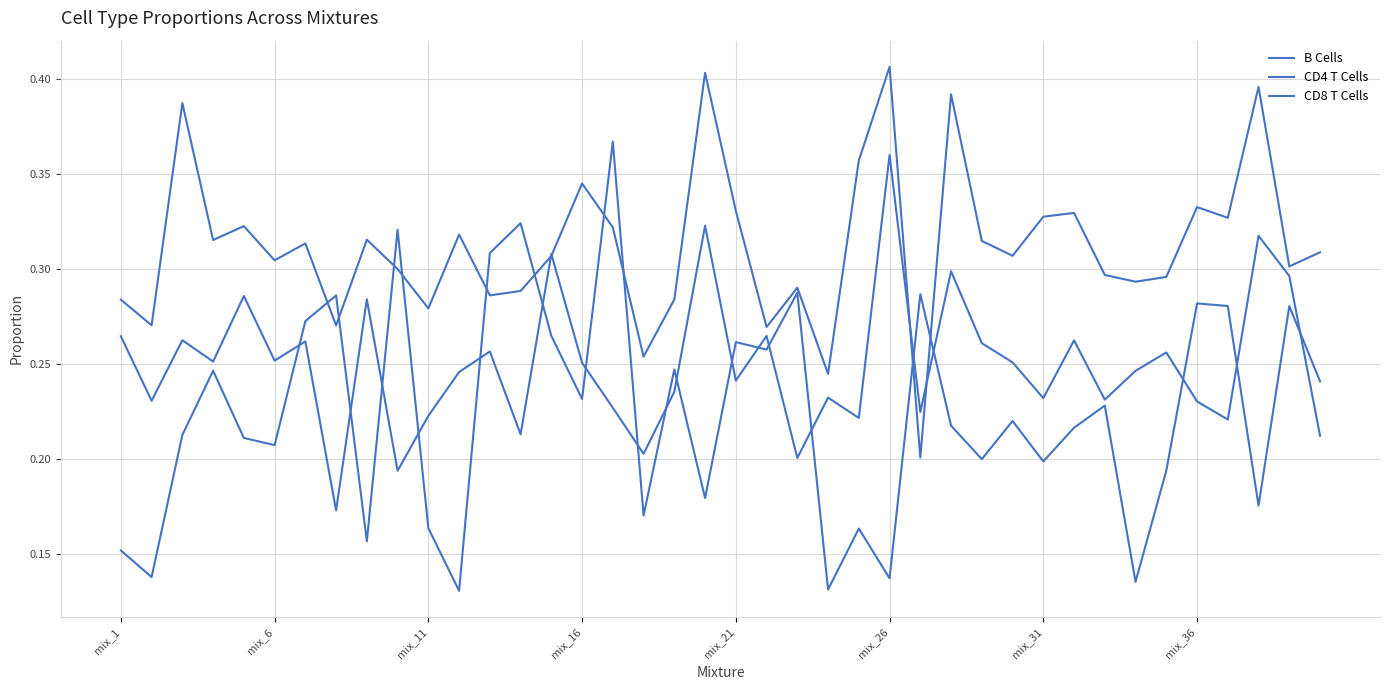

What is the sum of all CD4 T Cells values?

12.5